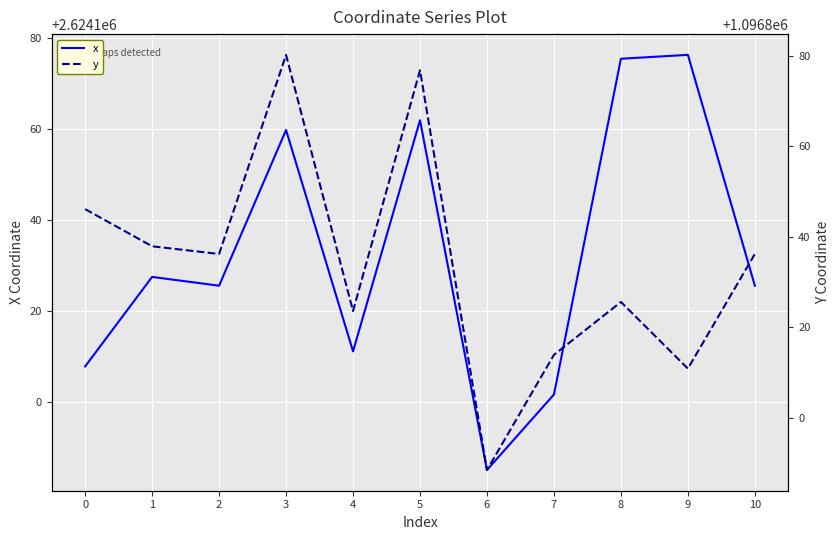

Reading left to right, list all the values displayed in this chart.

x: 0=2624107.9	1=2624127.5	2=2624125.6	3=2624159.7	4=2624111.2	5=2624161.9	6=2624085.2	7=2624101.7	8=2624175.3	9=2624176.2	10=2624125.6
y: 0=1096846.1	1=1096837.9	2=1096836.2	3=1096880.2	4=1096823.6	5=1096876.8	6=1096788.4	7=1096813.9	8=1096825.6	9=1096810.9	10=1096836.2